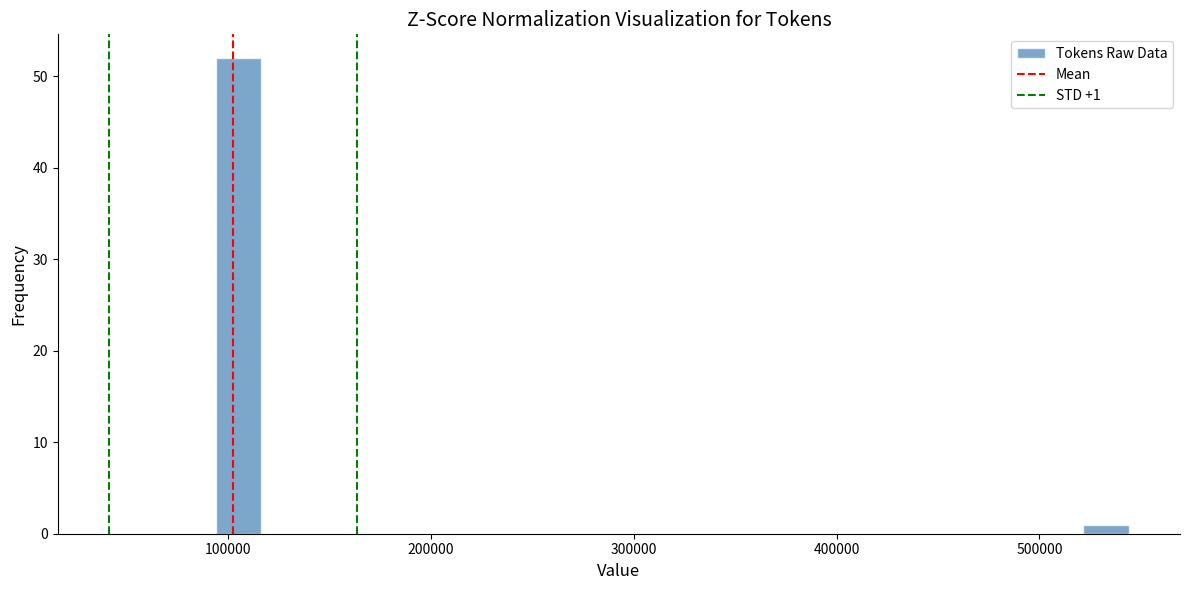

Around what value on the x-axis is the tallest bar? Give the approximate position of its centre, as read against the axis.

110000